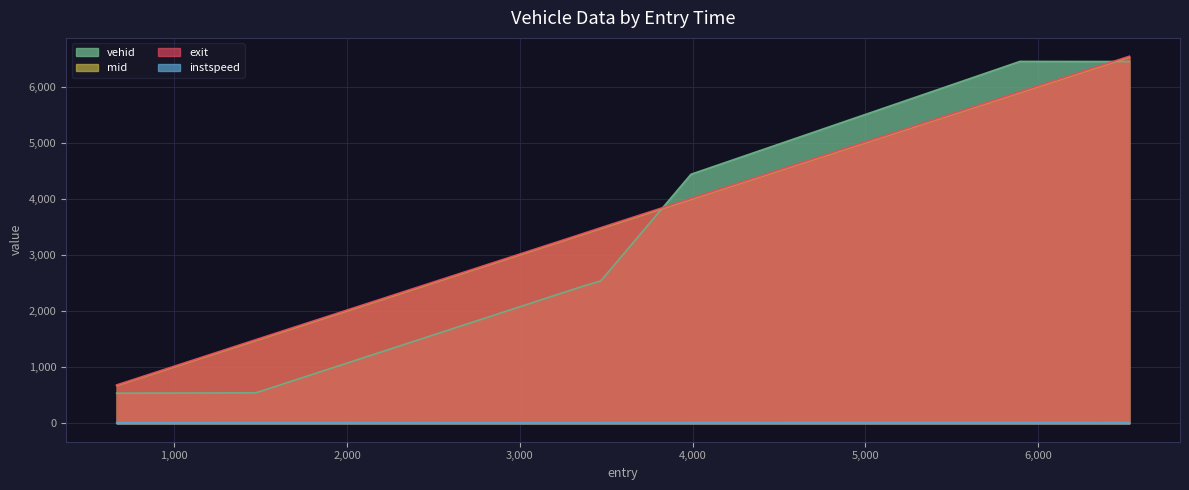

Does the chart display data point markers on the line(s)?

No